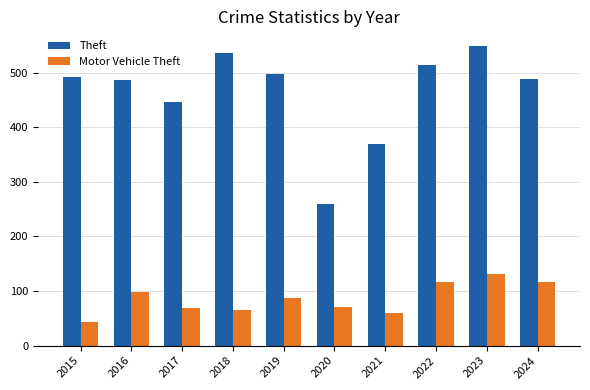

What is the difference between the maximum and minimum values in the Theft series?

288